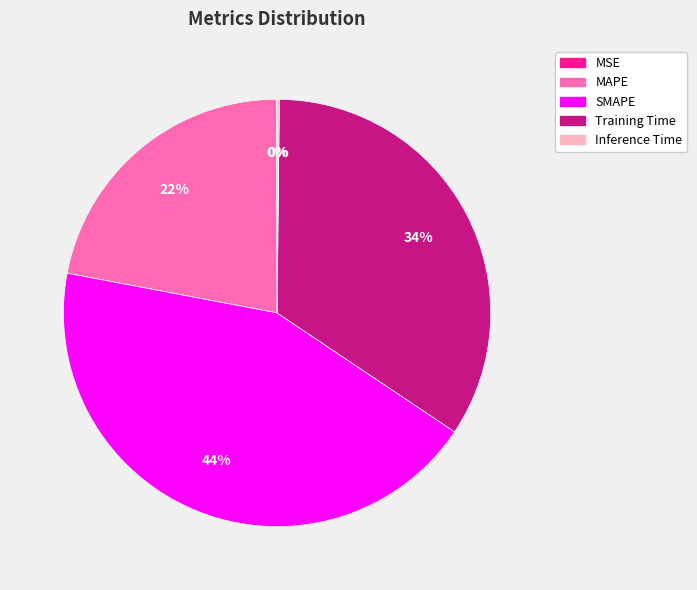

Does any single category account for the majority?

No